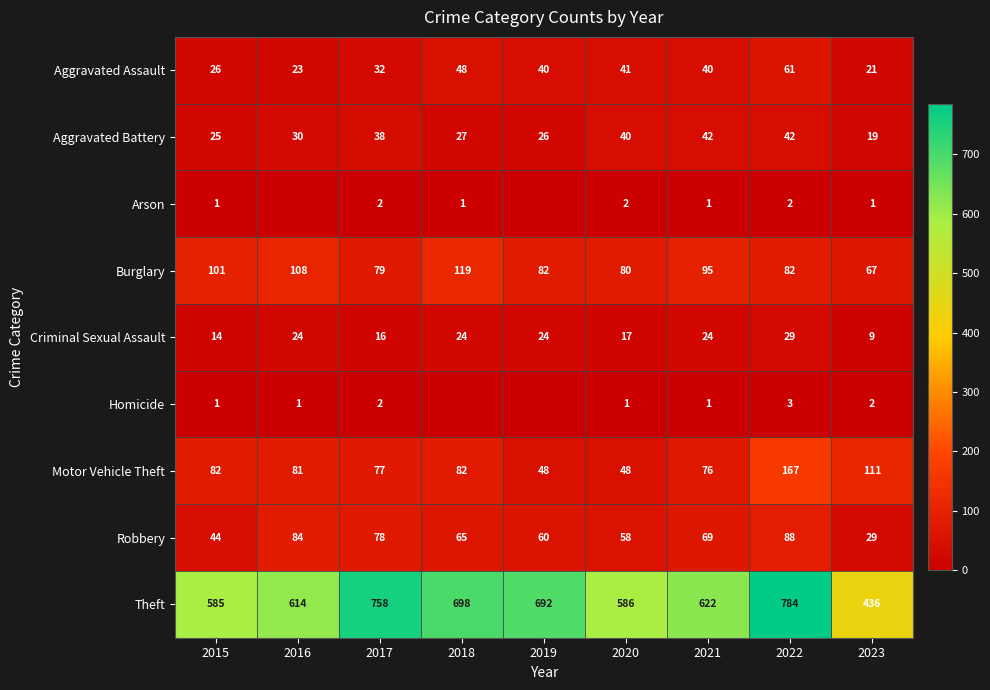

At which category is the sum across all series the highest?

2022